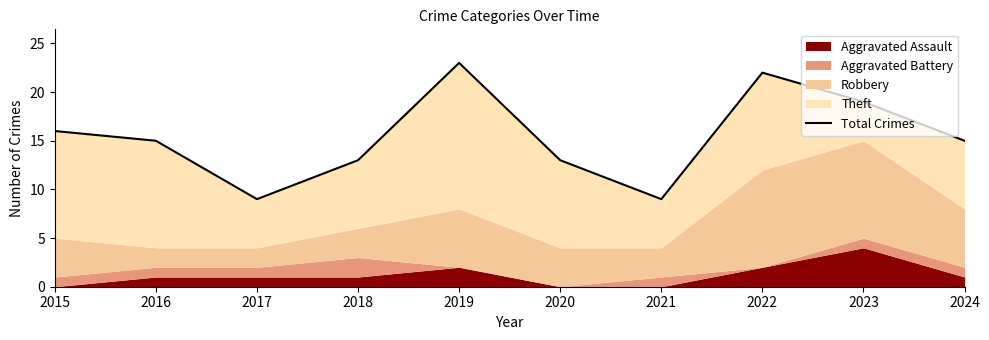

Reading right to left, transcribe all the data shown in this chart.

2024=15	2023=19	2022=22	2021=9	2020=13	2019=23	2018=13	2017=9	2016=15	2015=16